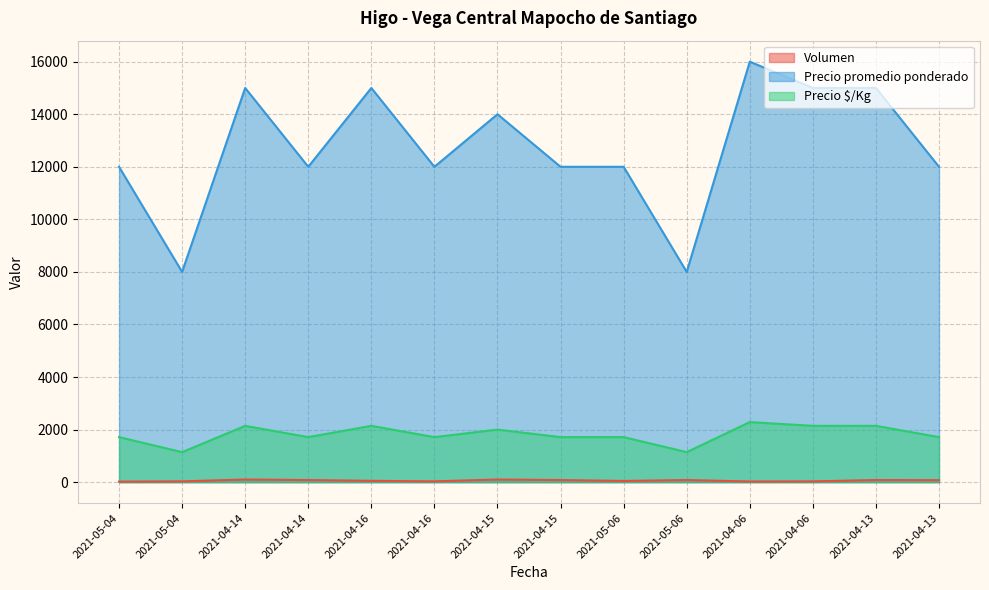

What is the total value across all series at 2021-04-06?

18311